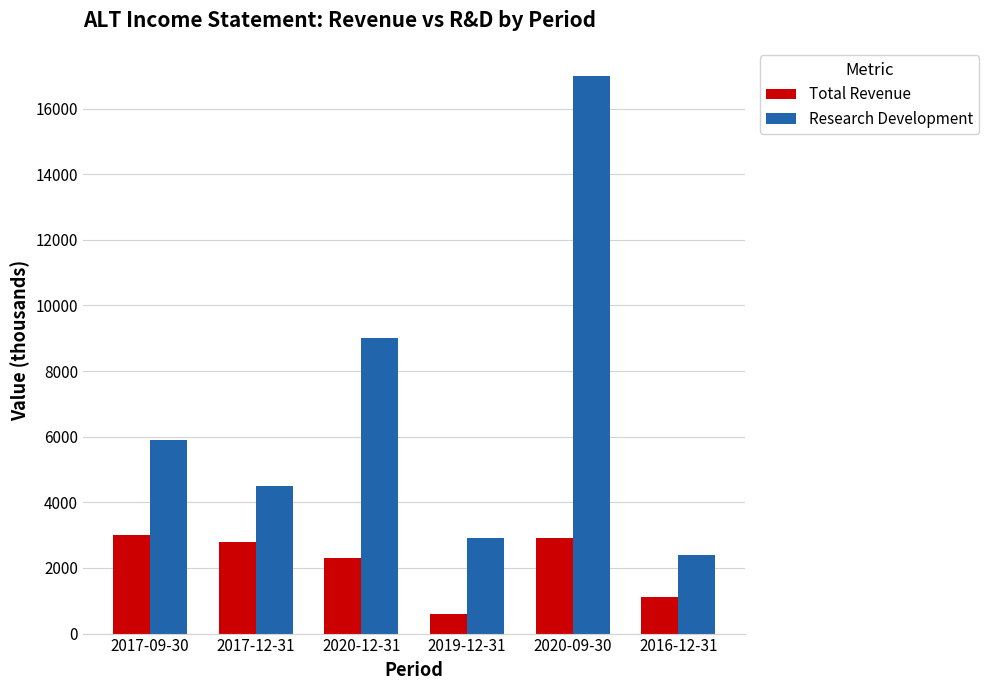

What is the difference between the highest and lowest values at 2016-12-31?

1300